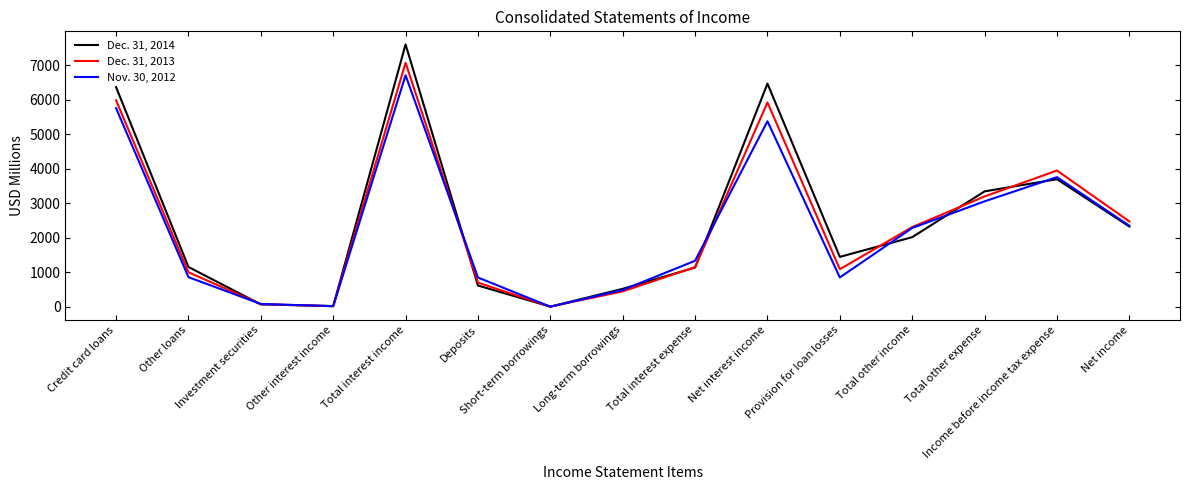

At which label does Nov. 30, 2012 first exceed 1331?

Credit card loans